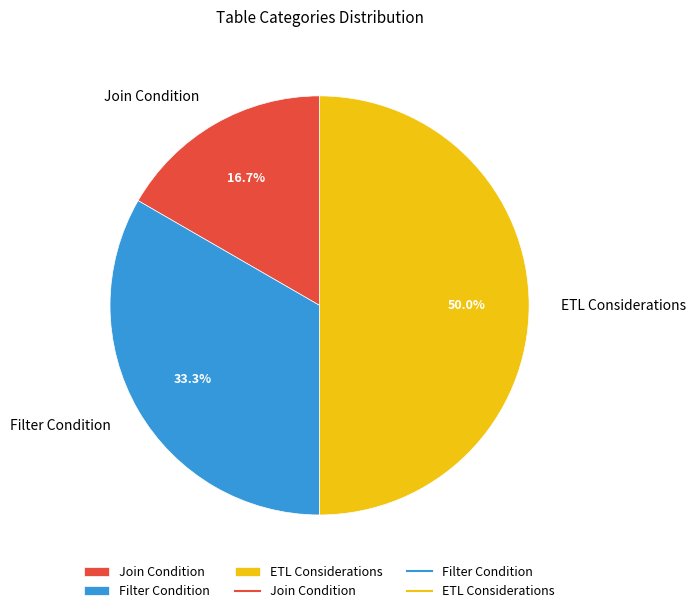

Approximately how many times larger is the value at Join Condition compared to ETL Considerations?

0.3